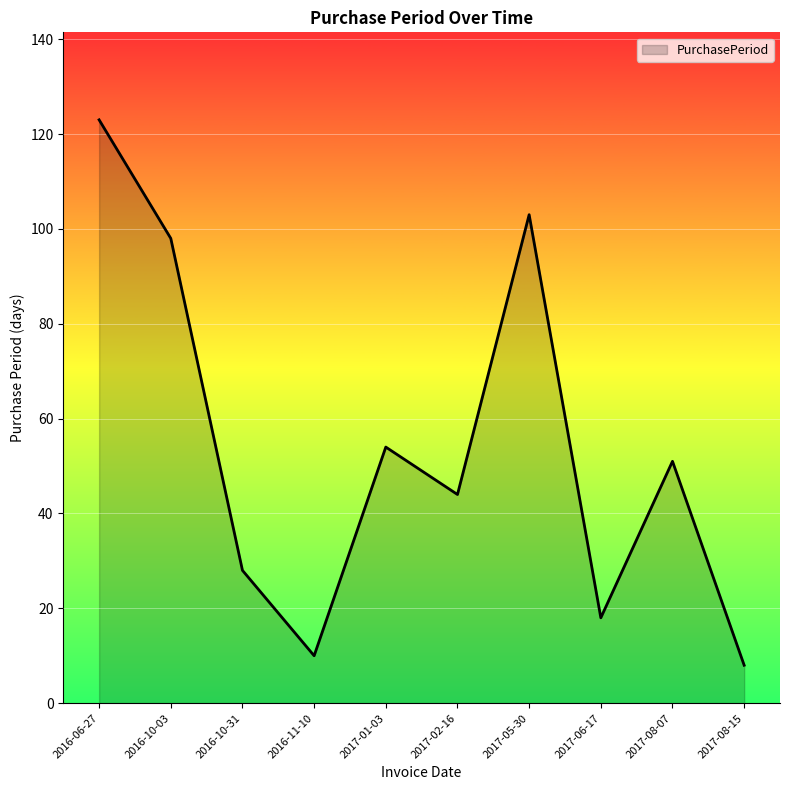

The value at 2017-08-07 is 85. True or false?

False